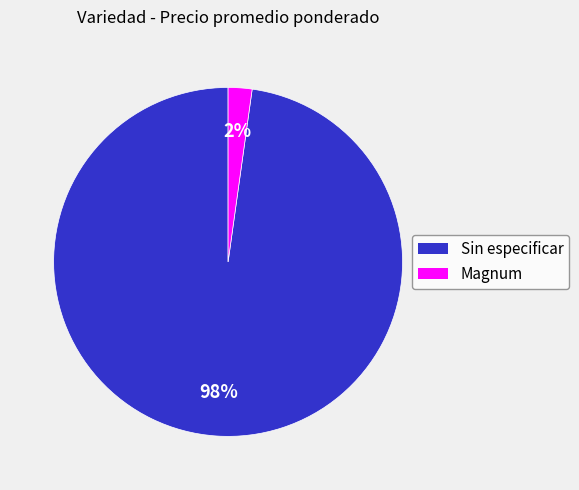

To the nearest percent, what percentage of the pie is Sin especificar?

98%